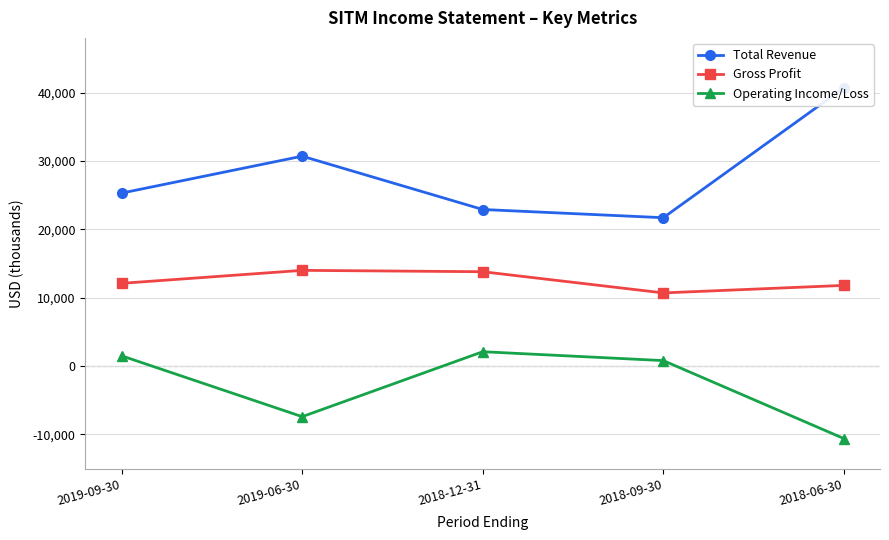

Is it true that Gross Profit equals 6476 at 2018-09-30?

False